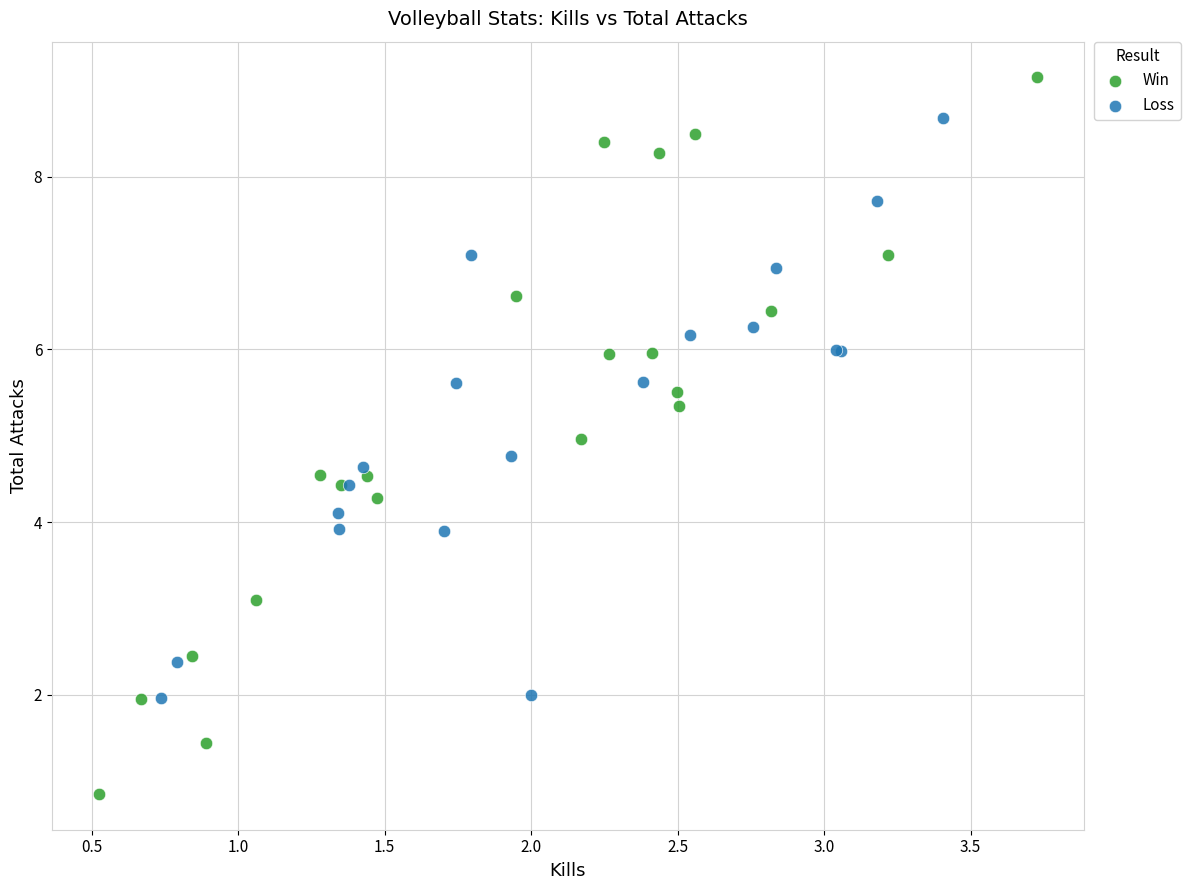

Which series reaches the minimum Y coordinate?

Win